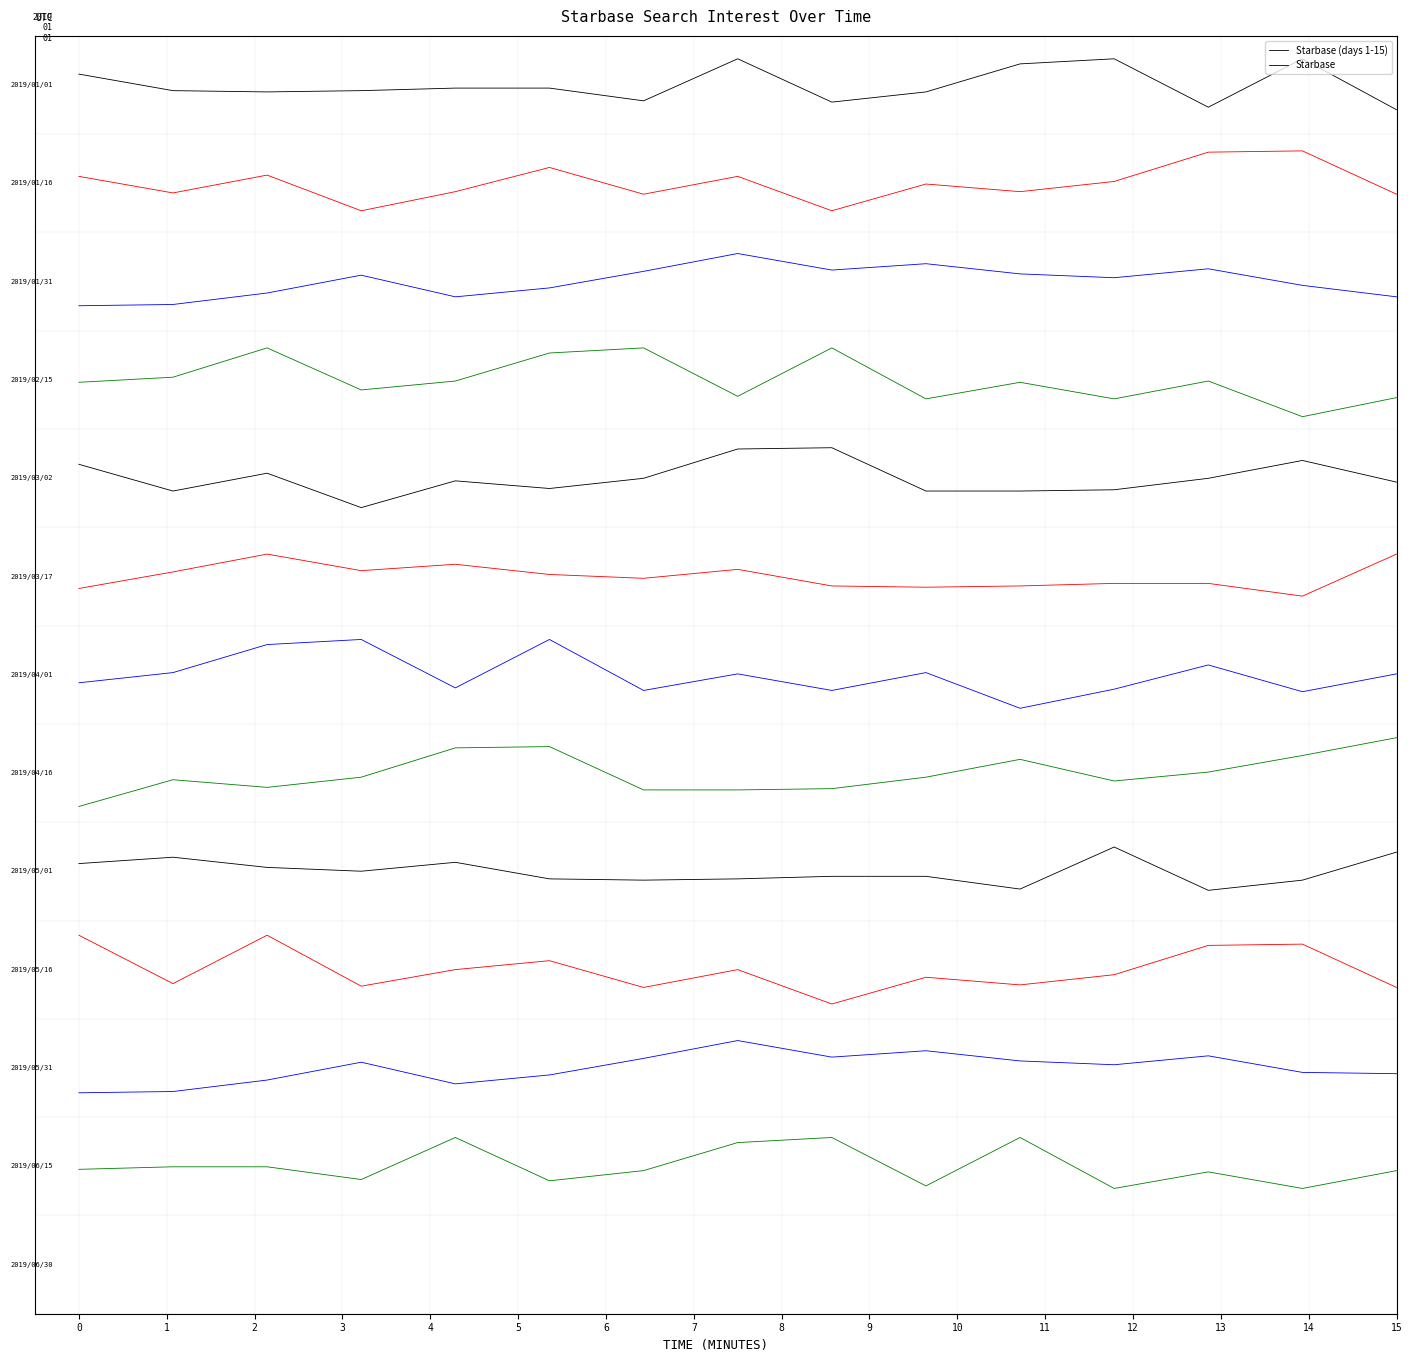

What is the sum of all values?

187.5